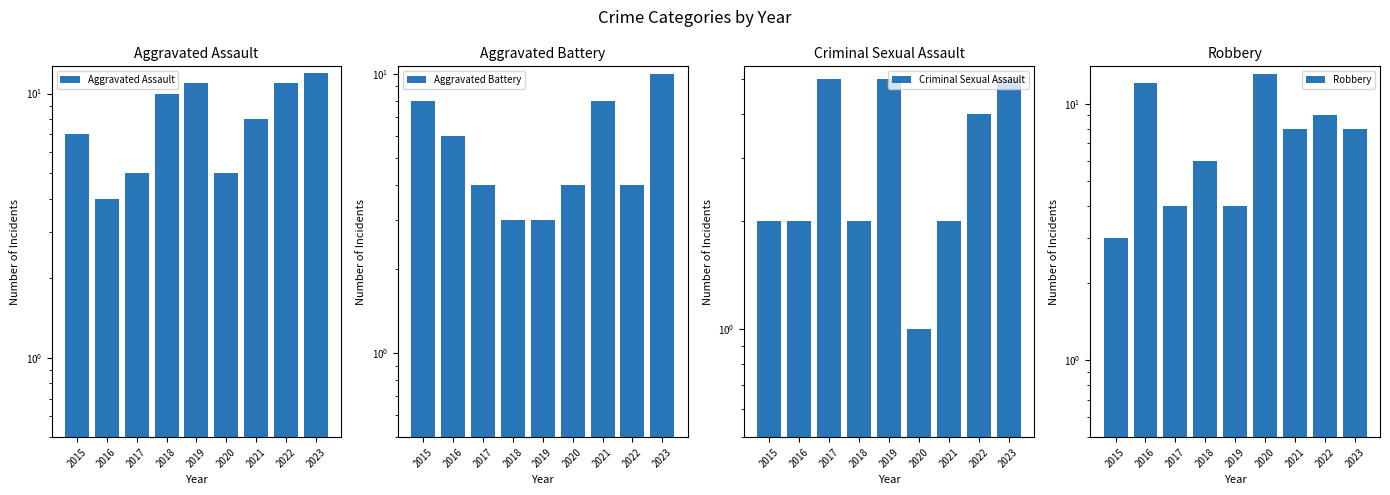

What is the spread (max minus min) of values at 2023?

7